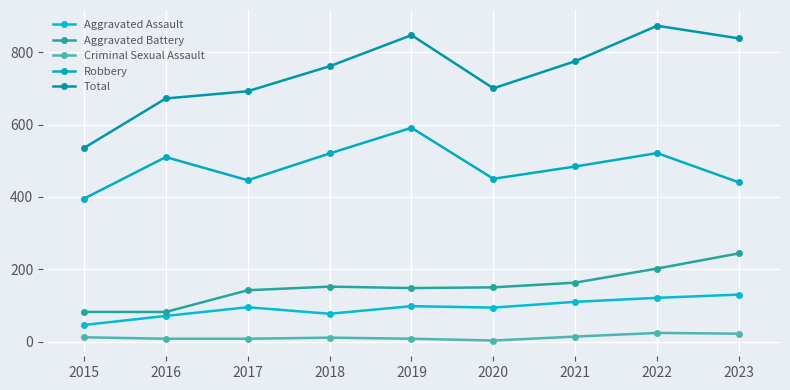

How many distinct data groups are displayed?

5